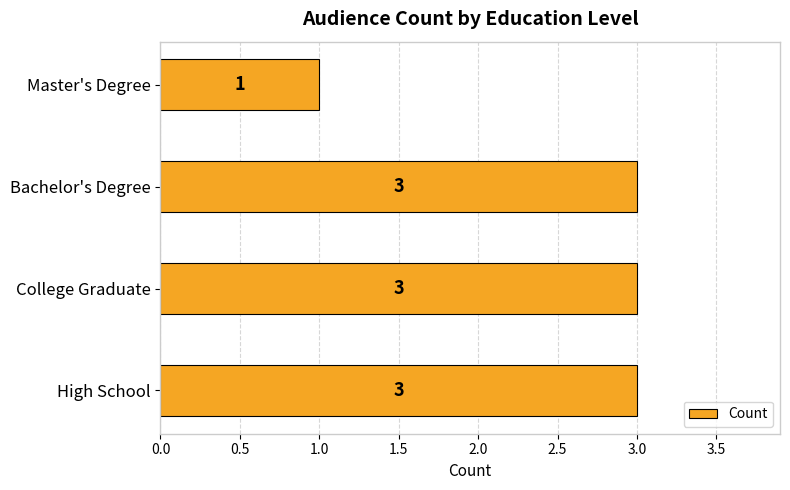

What is the sum of the values at Bachelor's Degree and Master's Degree?

4